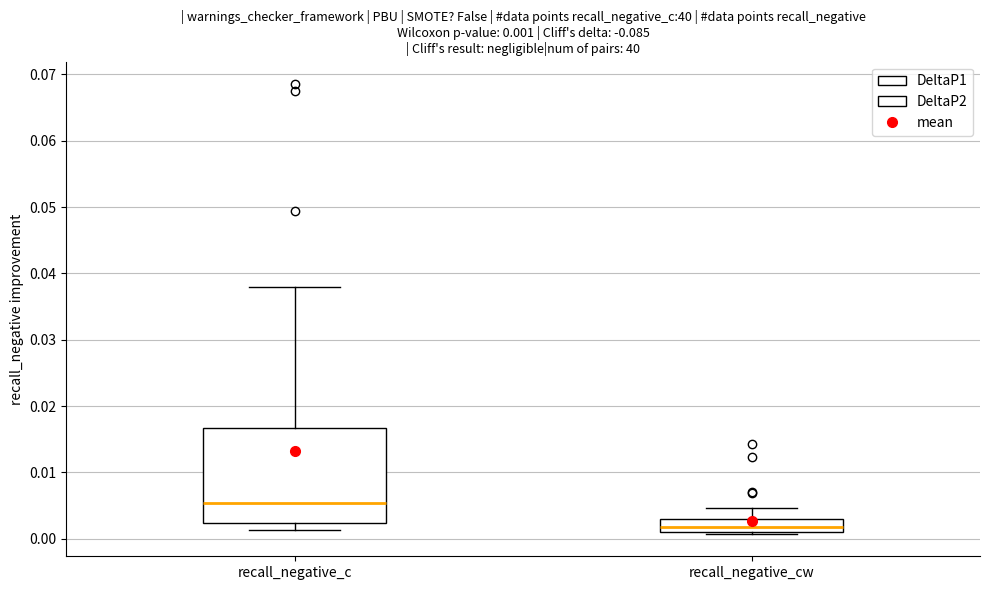

Which box's median line is the lowest?

recall_negative_cw